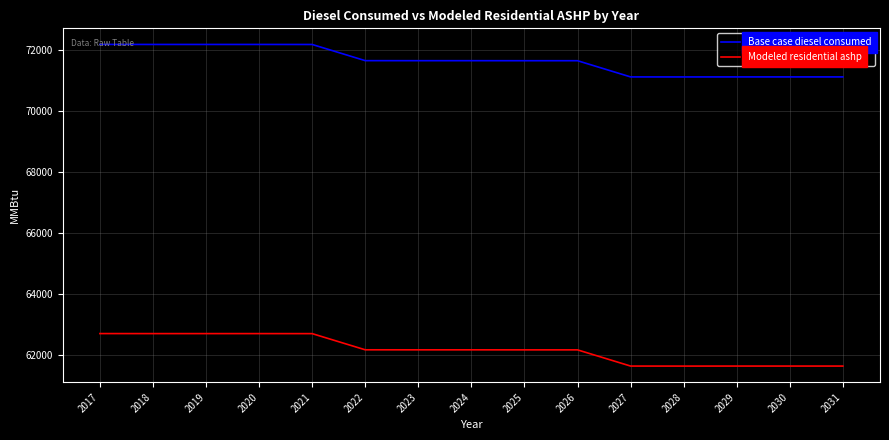

At how many categories does at least one series exceed 64960?

15